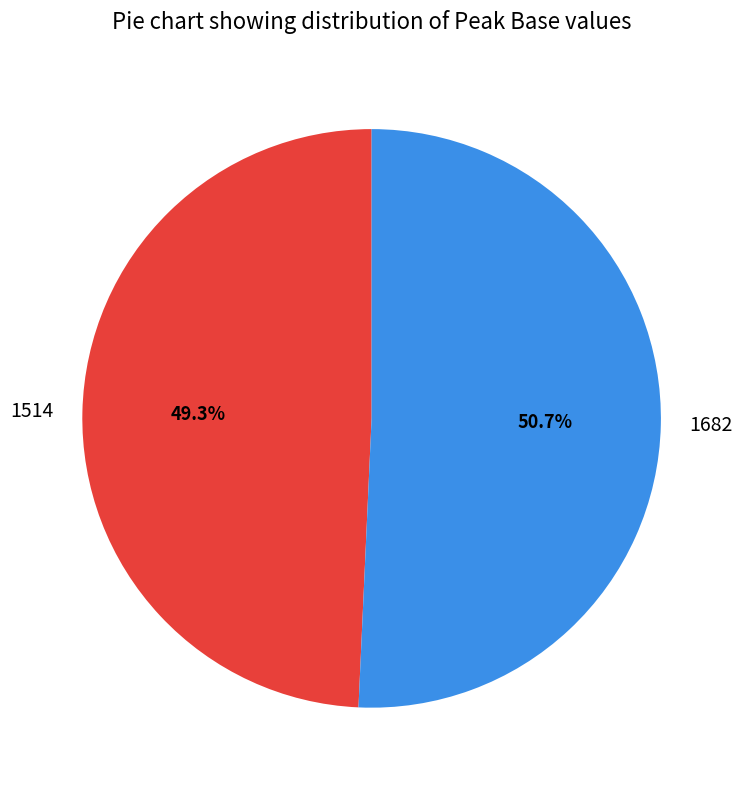

Which slice is the smallest?

1514